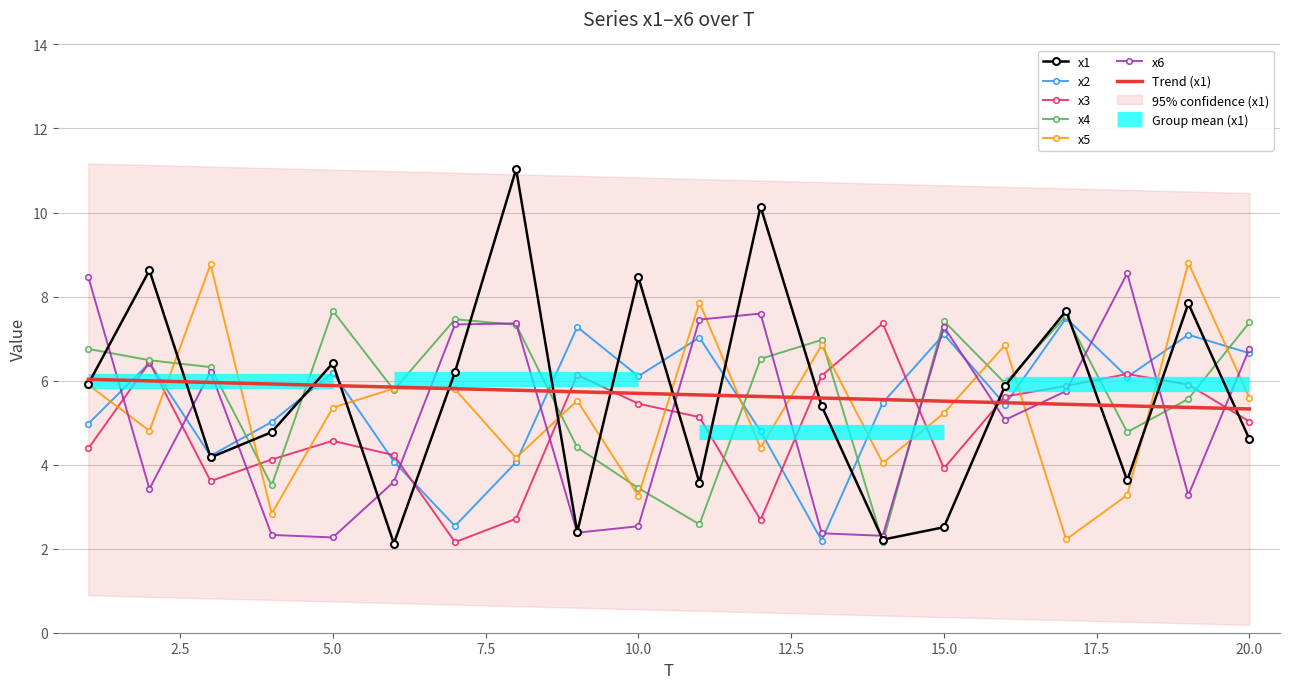

Is it true that x4 equals 0.8 at 14?

False